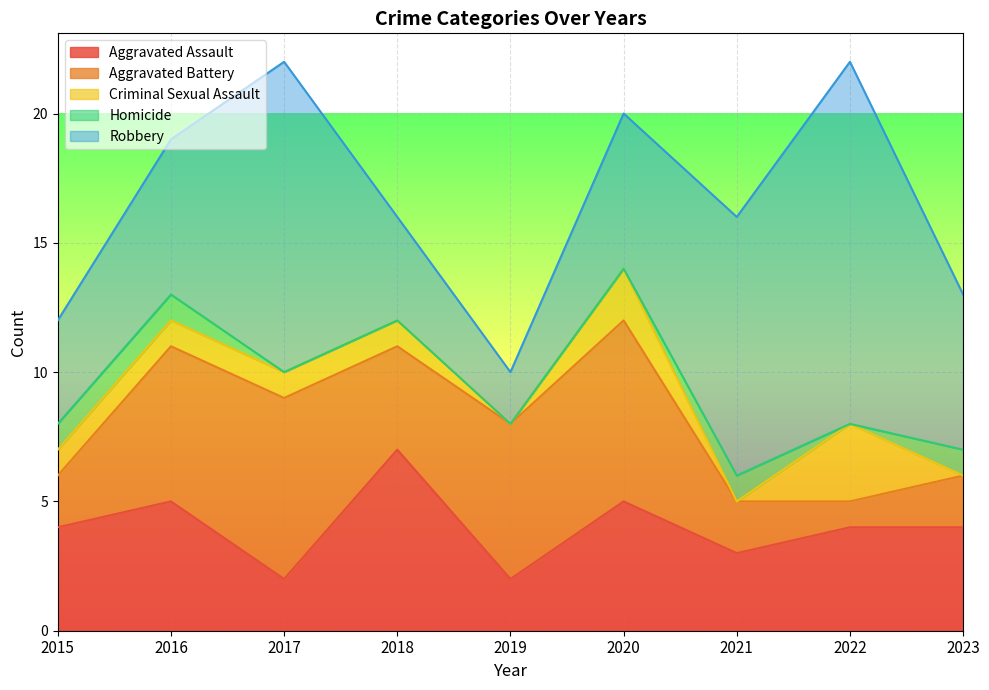

True or false: Aggravated Battery has more than 2 interior local peaks.

False